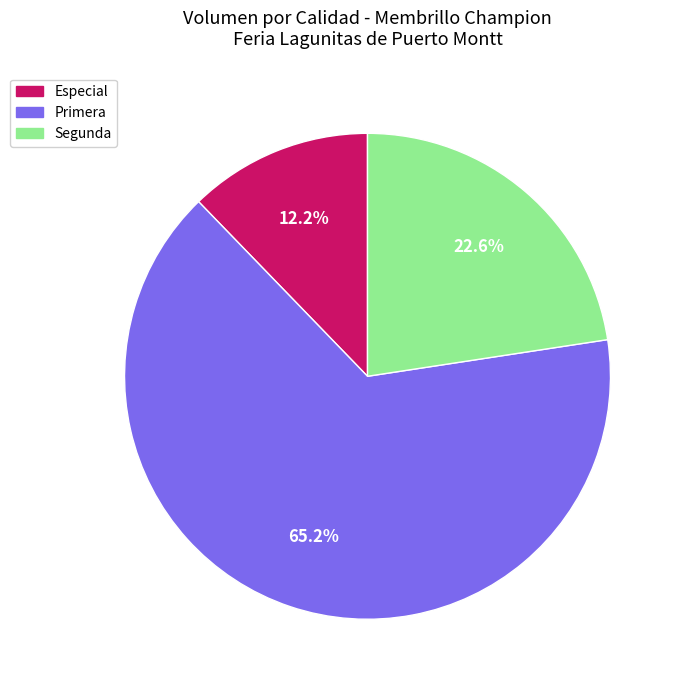

Which category has the biggest portion of the pie?

Primera